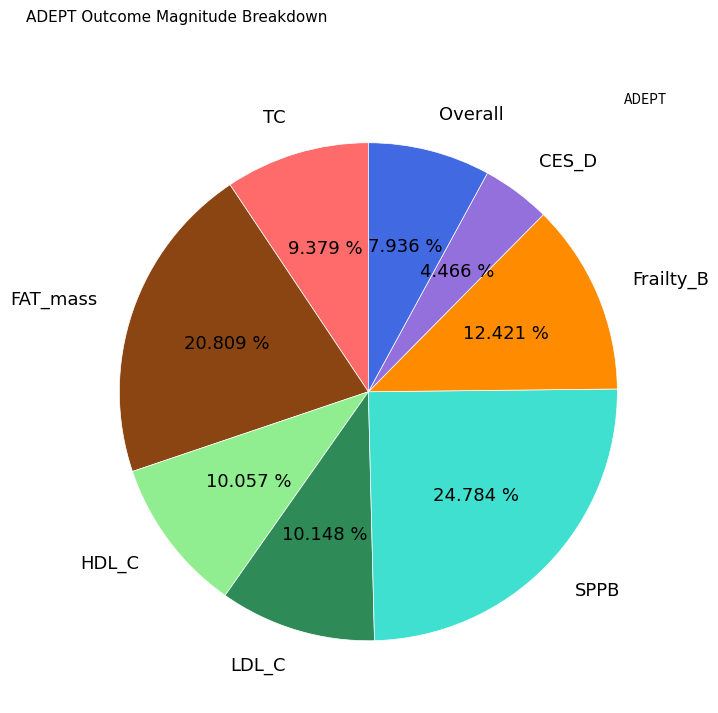

Does any single category account for the majority?

No